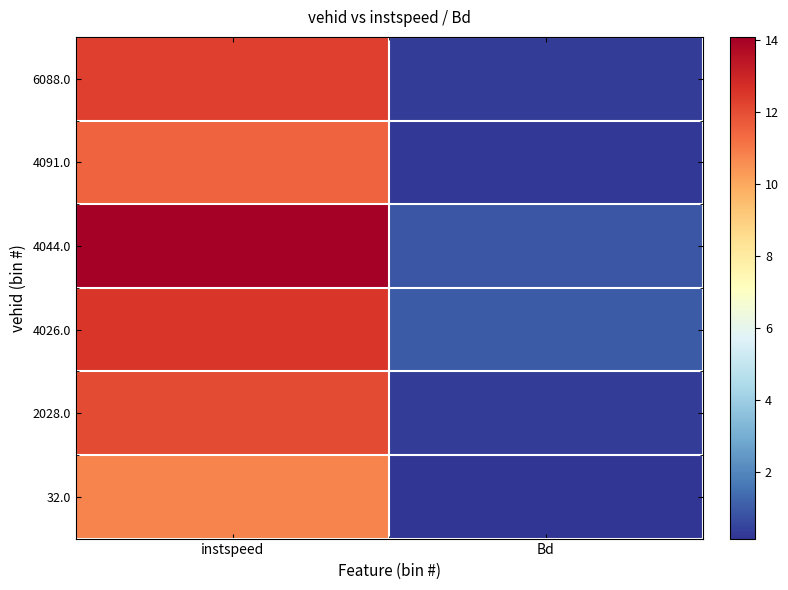

List the series in order of their peak value, highest first.

4044.0, 4026.0, 6088.0, 2028.0, 4091.0, 32.0